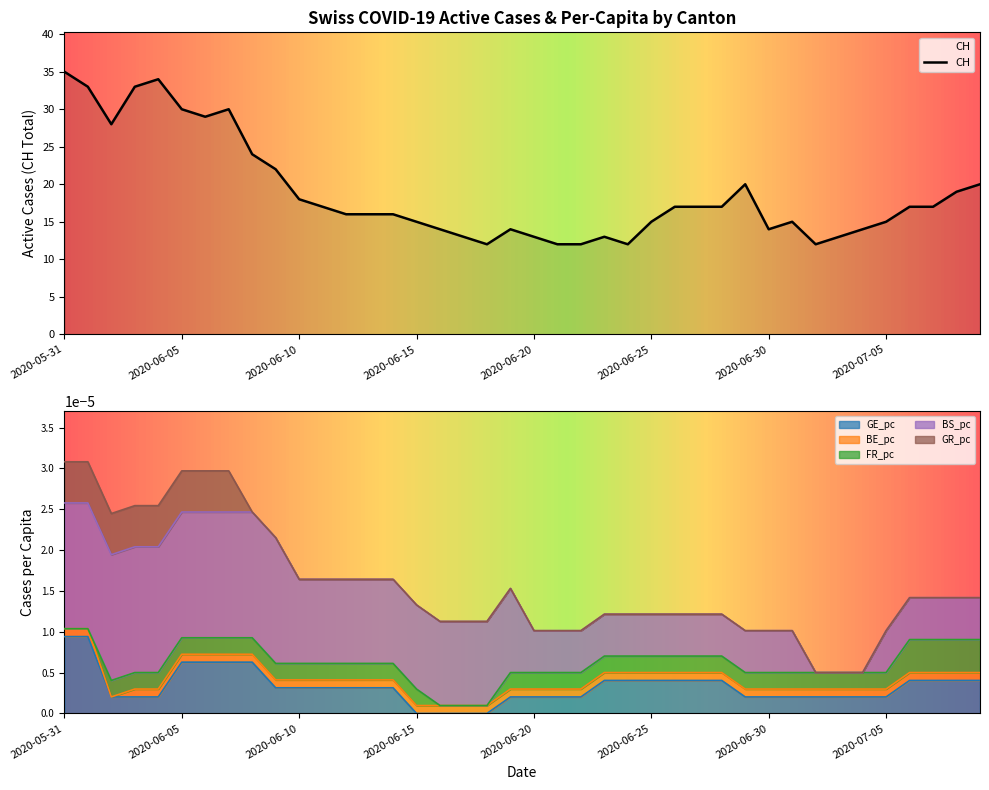

Which series has the widest spread of values?

CH